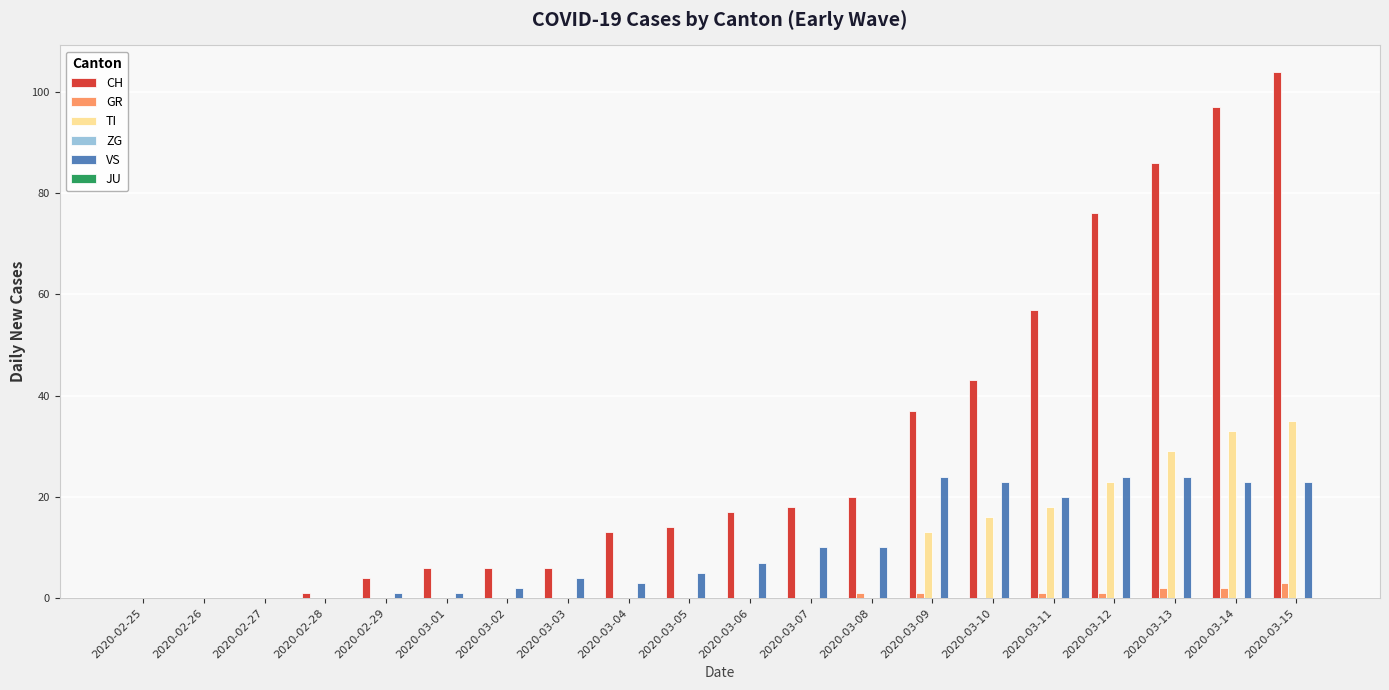

Where is CH nearest to the value 52?

2020-03-11